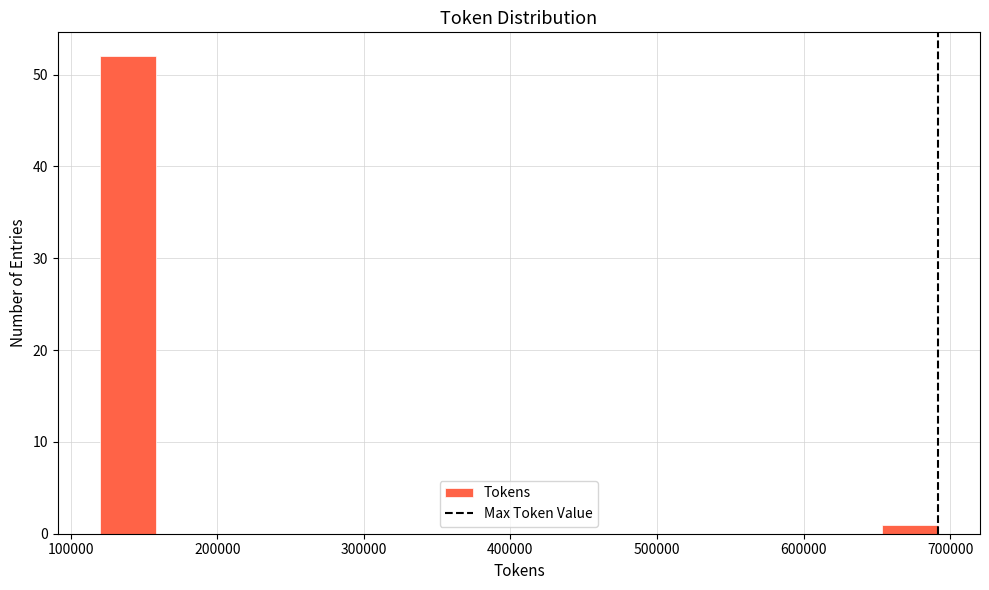

Read against the x-axis, roughly where is the centre of the tallest bar?

140000